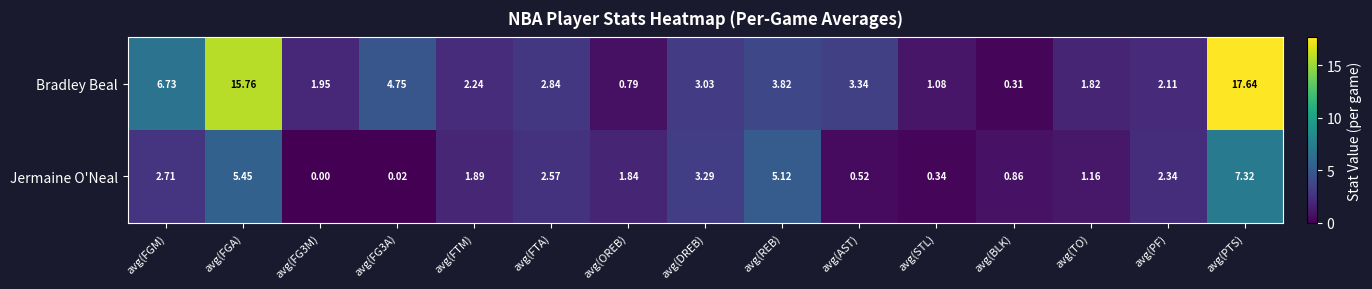

What is the total value across all series at avg(FGA)?

21.2